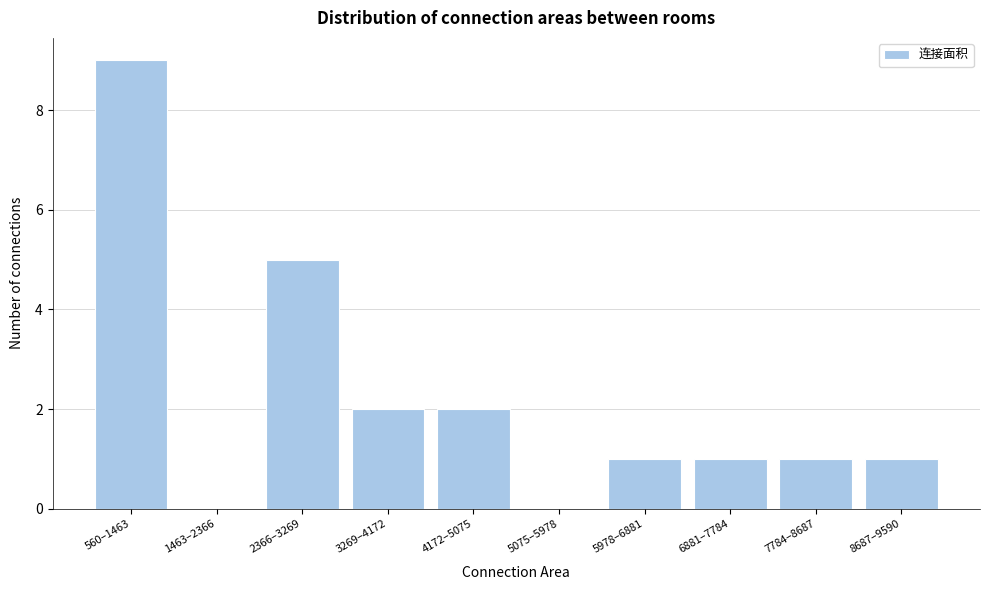

Reading left to right, what are all the values shown in this chart?

560–1463=9	1463–2366=0	2366–3269=5	3269–4172=2	4172–5075=2	5075–5978=0	5978–6881=1	6881–7784=1	7784–8687=1	8687–9590=1